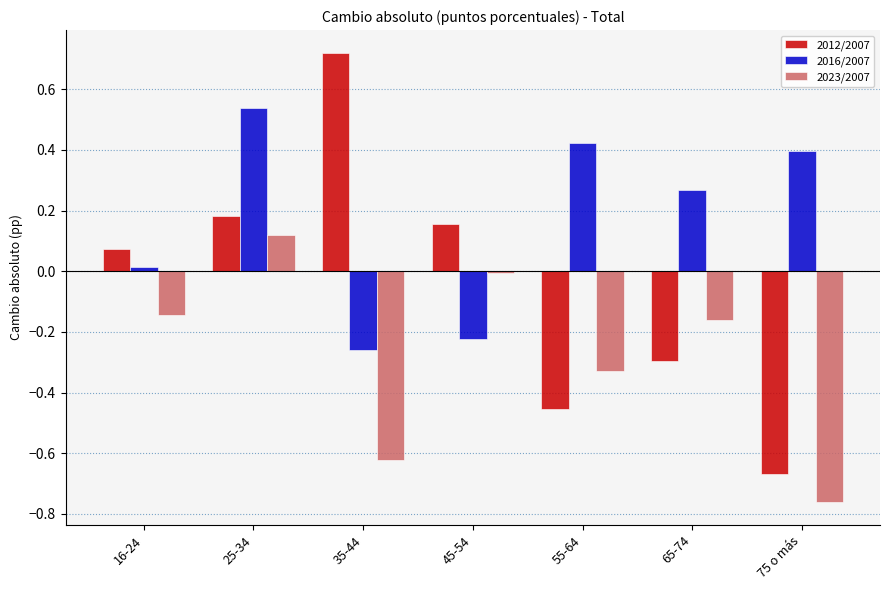

What is the spread (max minus min) of values at 35-44?

1.3